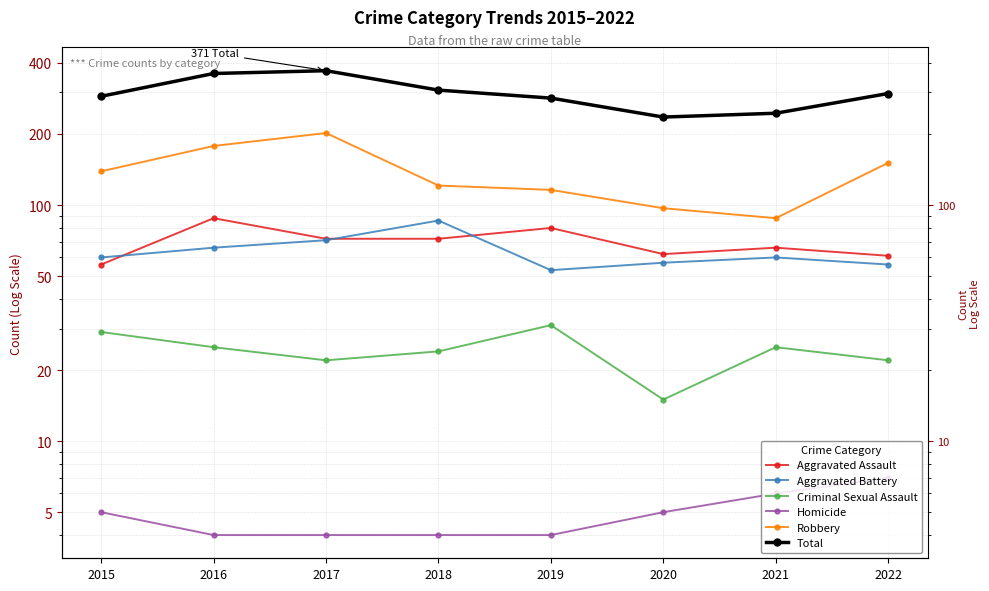

What is the spread (max minus min) of values at 2017?

367